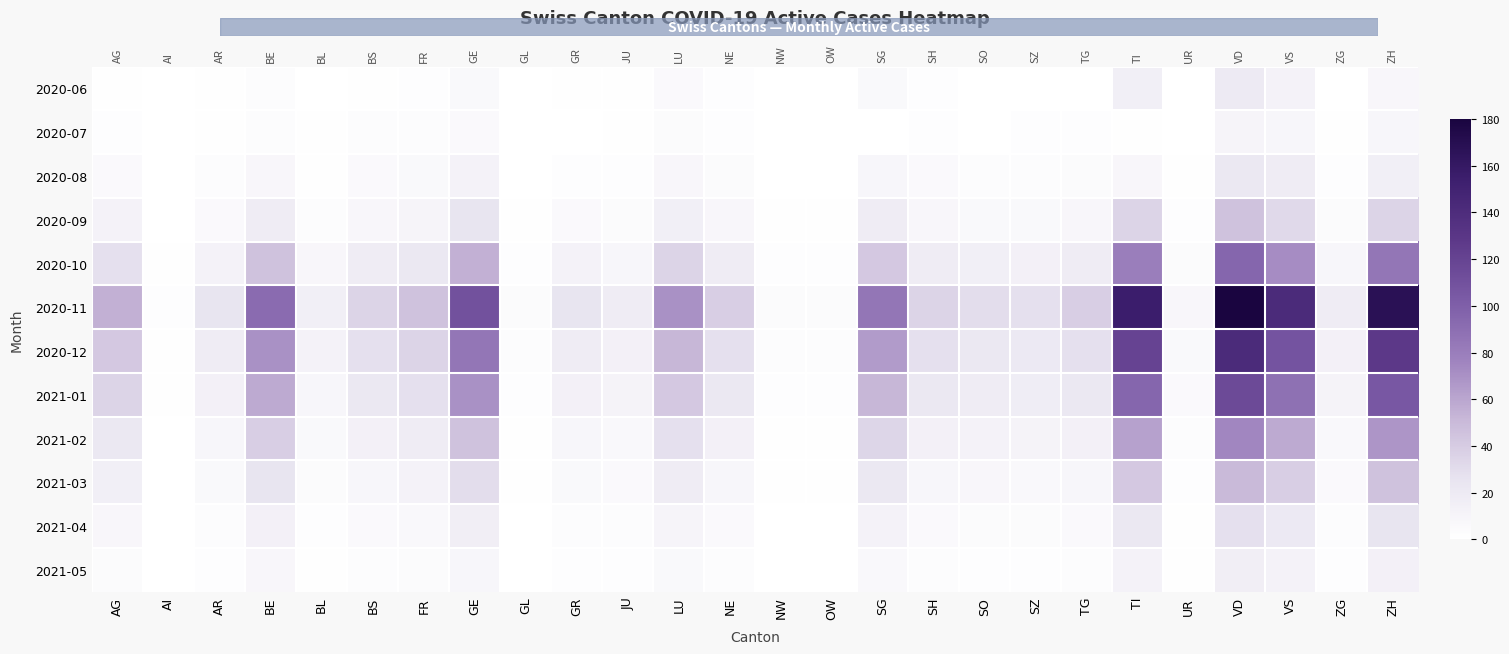

What is the average value of the 2020-06 series?

3